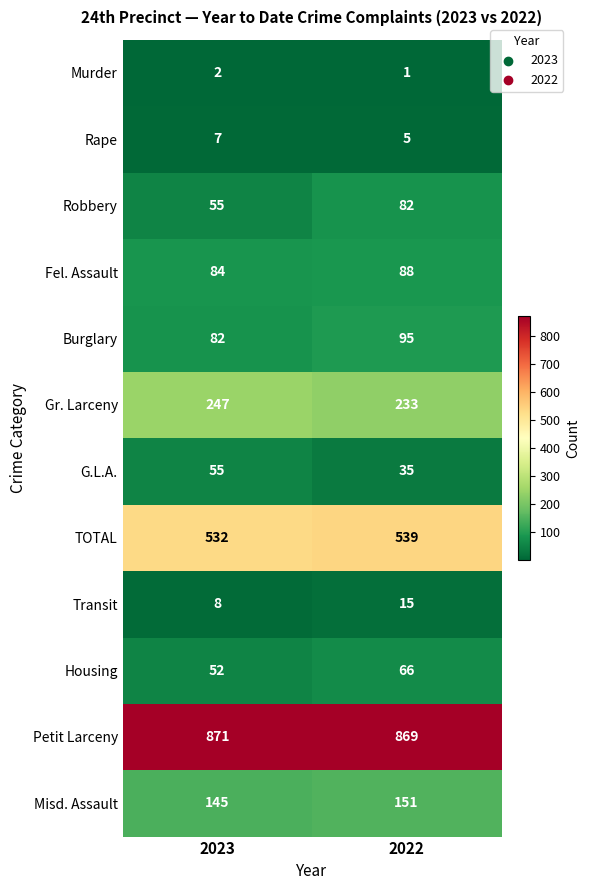

Rank the series by their maximum value, from highest to lowest.

Petit Larceny, TOTAL, Gr. Larceny, Misd. Assault, Burglary, Fel. Assault, Robbery, Housing, G.L.A., Transit, Rape, Murder